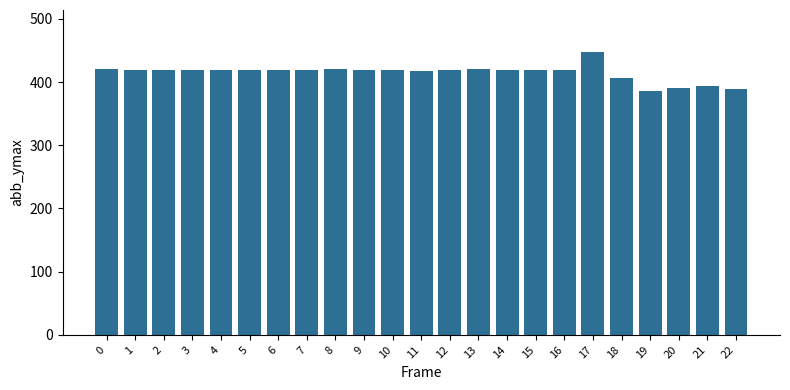

Between 16 and 17, which is larger?

17